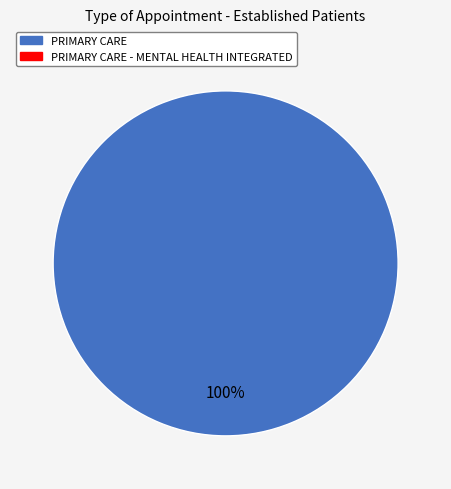

Count the number of slices in the pie.

1